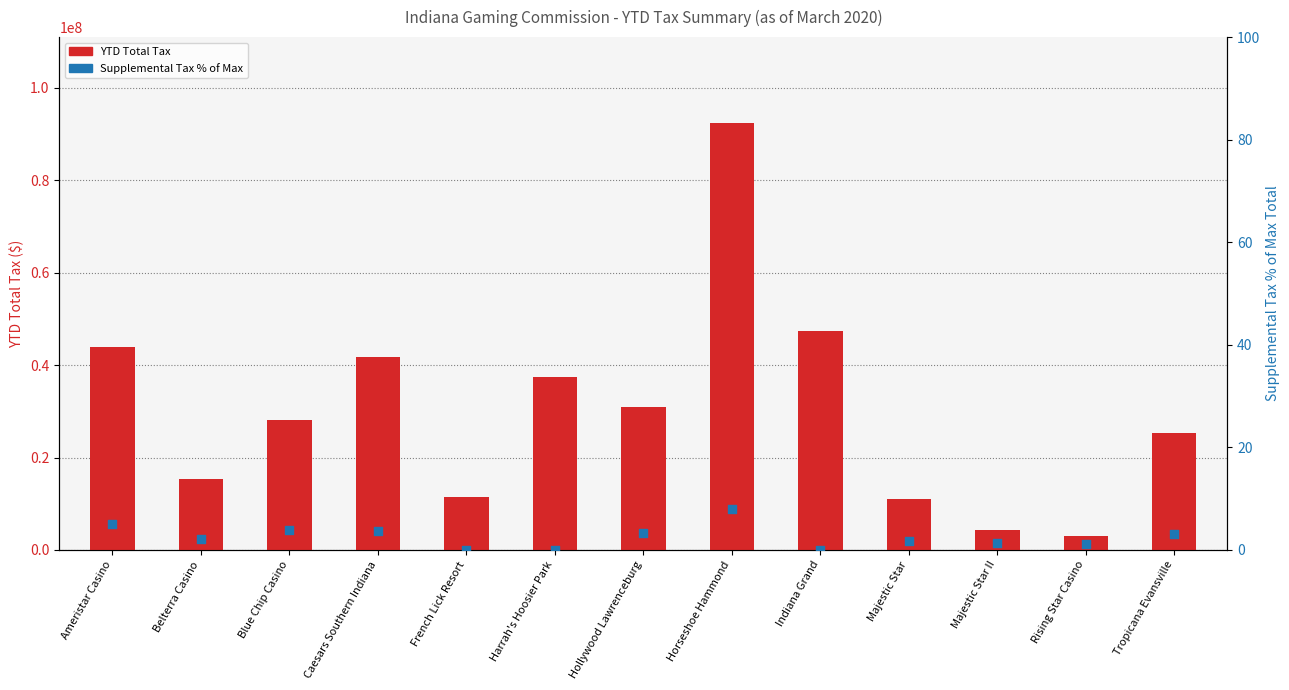

What is the total value across all series at Belterra Casino?

15324611.2